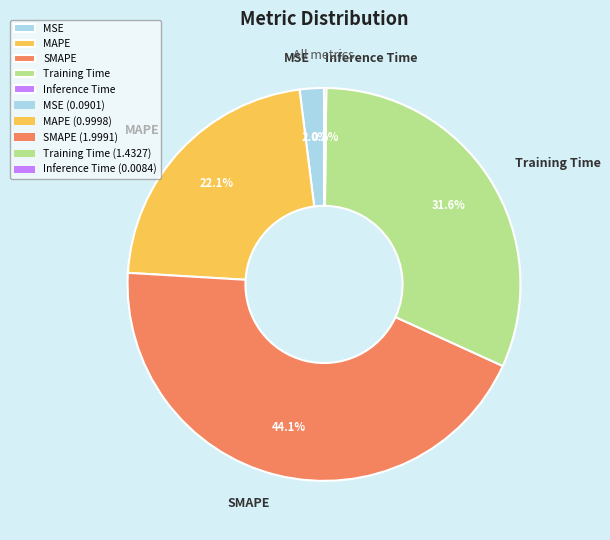

True or false: MAPE accounts for 12% of the total.

False